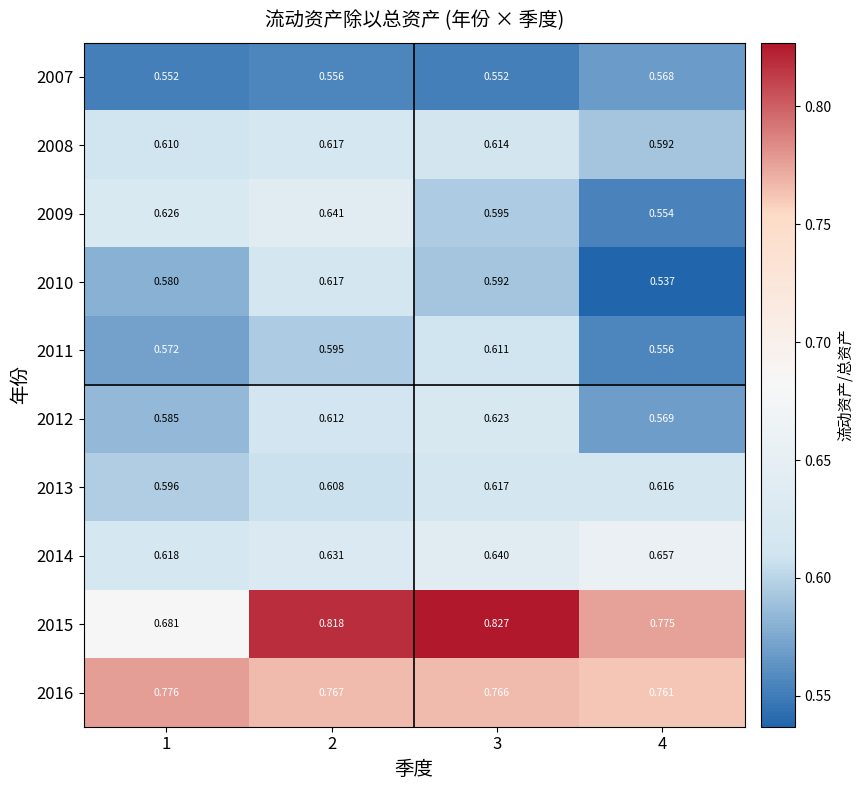

Is the value of 2012 at 1 greater than the value of 2011 at 3?

No